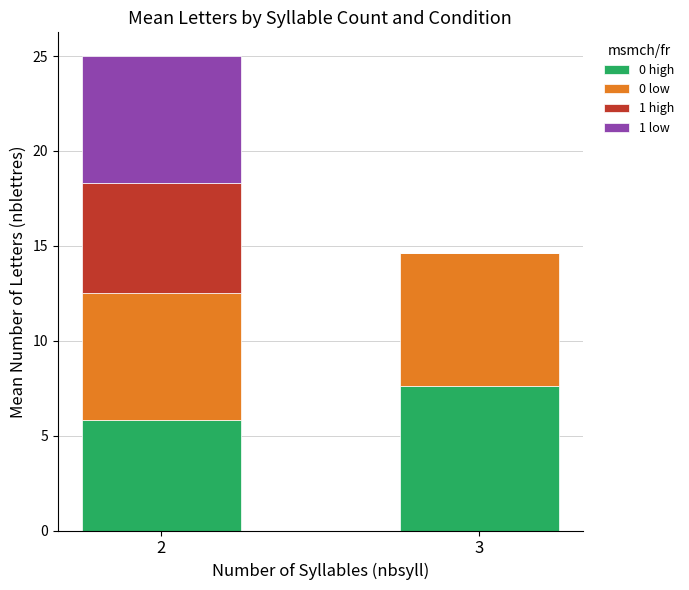

What is the highest value of the 0 high series?

7.6